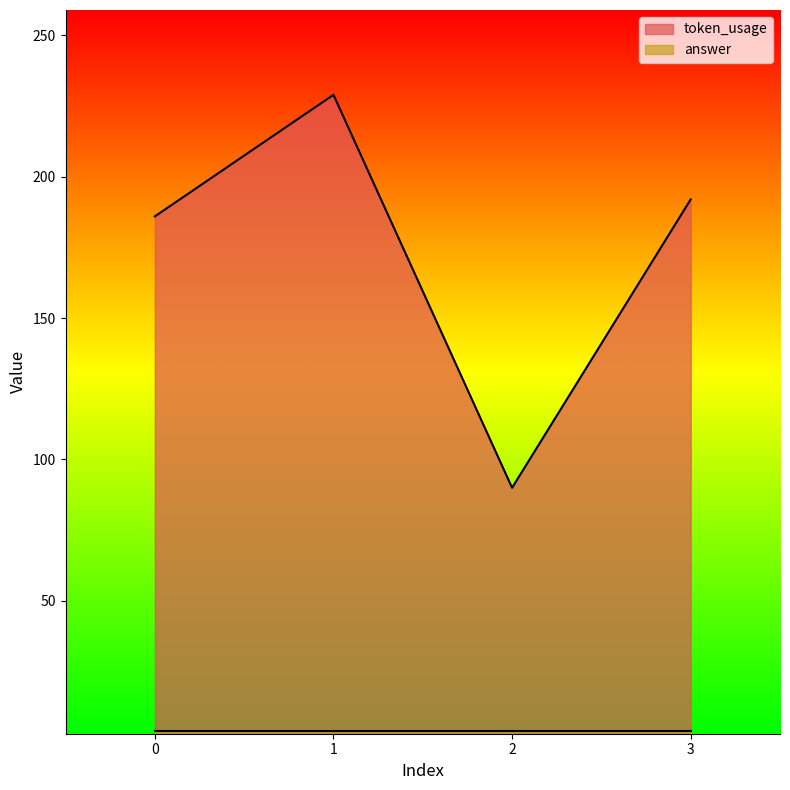

At which category does the data reach its first local peak?

1